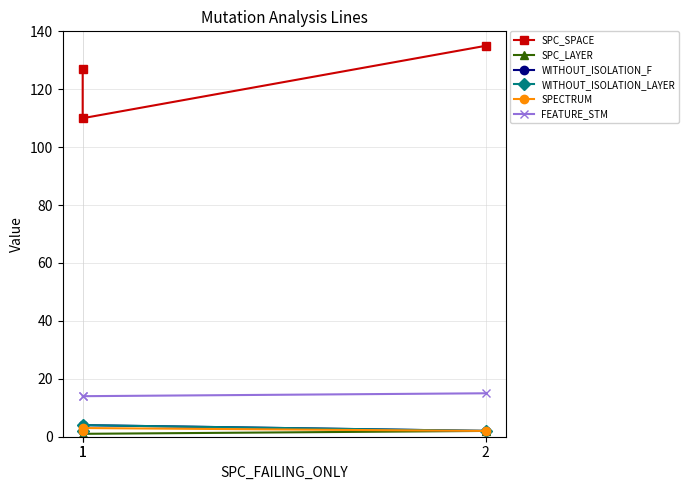

How many lines are shown in the chart?

6